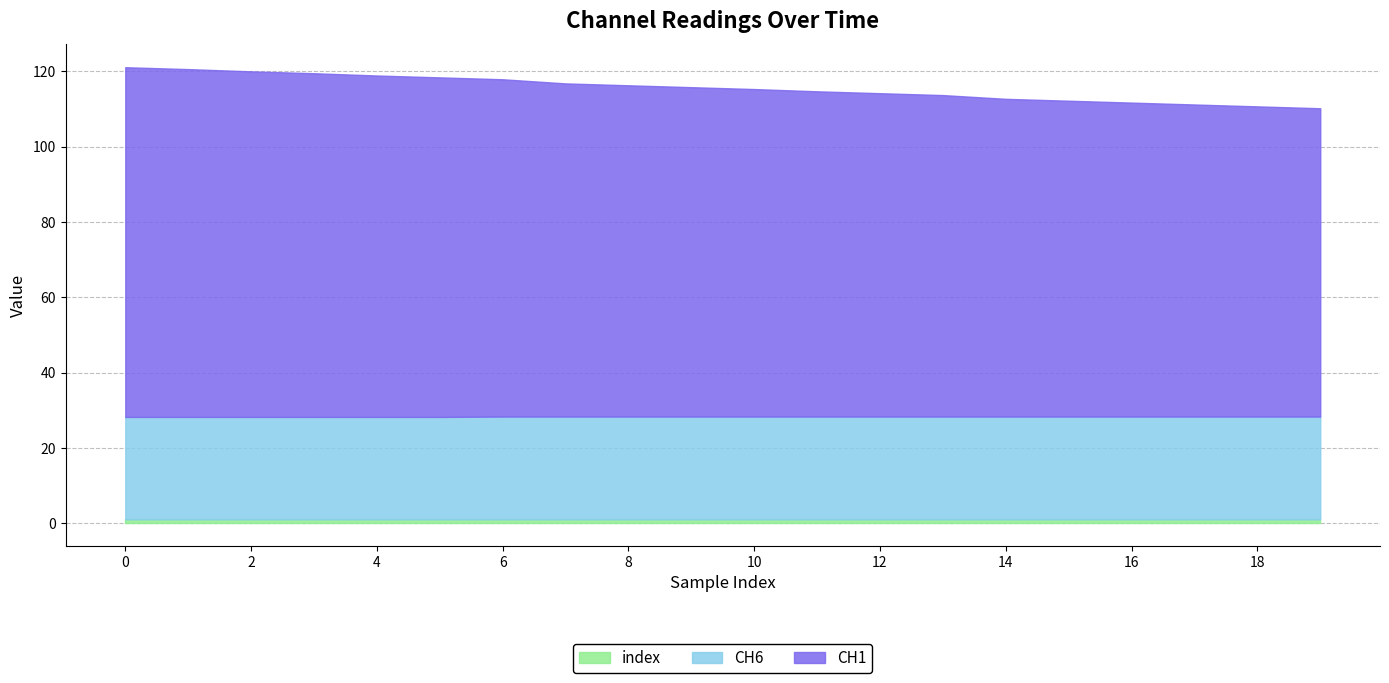

What is the difference between the maximum and second lowest values in the CH6 series?

0.1